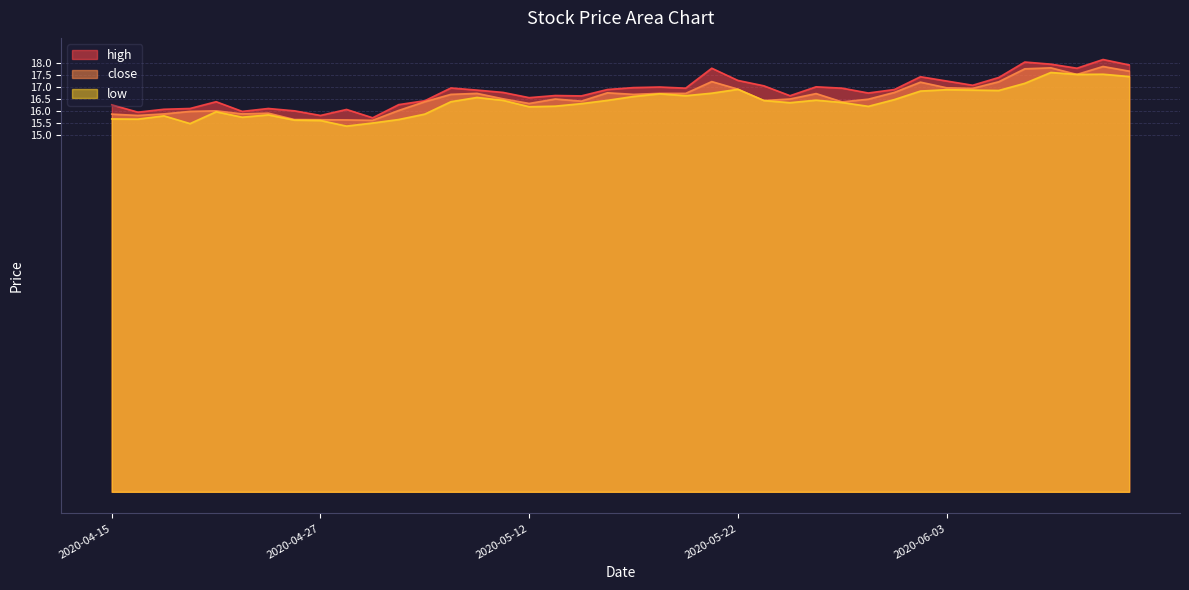

Reading left to right, extract all data points from this chart.

high: 2020-04-15=16.3	2020-04-16=15.9	2020-04-17=16.1	2020-04-20=16.1	2020-04-21=16.4	2020-04-22=16.0	2020-04-23=16.1	2020-04-24=16.0	2020-04-27=15.8	2020-04-28=16.1	2020-04-29=15.7	2020-04-30=16.3	2020-05-06=16.4	2020-05-07=17.0	2020-05-08=16.9	2020-05-11=16.8	2020-05-12=16.6	2020-05-13=16.6	2020-05-14=16.6	2020-05-15=16.9	2020-05-18=17.0	2020-05-19=17.0	2020-05-20=17.0	2020-05-21=17.8	2020-05-22=17.3	2020-05-25=17.0	2020-05-26=16.6	2020-05-27=17.0	2020-05-28=17.0	2020-05-29=16.7	2020-06-01=16.9	2020-06-02=17.4	2020-06-03=17.3	2020-06-04=17.1	2020-06-05=17.4	2020-06-08=18.0	2020-06-09=18.0	2020-06-10=17.8	2020-06-11=18.2	2020-06-12=17.9
close: 2020-04-15=15.9	2020-04-16=15.8	2020-04-17=15.9	2020-04-20=16.0	2020-04-21=16.0	2020-04-22=15.9	2020-04-23=15.9	2020-04-24=15.6	2020-04-27=15.6	2020-04-28=15.6	2020-04-29=15.6	2020-04-30=16.0	2020-05-06=16.4	2020-05-07=16.7	2020-05-08=16.7	2020-05-11=16.5	2020-05-12=16.3	2020-05-13=16.5	2020-05-14=16.4	2020-05-15=16.8	2020-05-18=16.7	2020-05-19=16.7	2020-05-20=16.7	2020-05-21=17.2	2020-05-22=16.9	2020-05-25=16.4	2020-05-26=16.5	2020-05-27=16.7	2020-05-28=16.4	2020-05-29=16.5	2020-06-01=16.8	2020-06-02=17.2	2020-06-03=17.0	2020-06-04=16.9	2020-06-05=17.2	2020-06-08=17.8	2020-06-09=17.8	2020-06-10=17.5	2020-06-11=17.9	2020-06-12=17.7
low: 2020-04-15=15.7	2020-04-16=15.7	2020-04-17=15.8	2020-04-20=15.5	2020-04-21=16.0	2020-04-22=15.7	2020-04-23=15.8	2020-04-24=15.6	2020-04-27=15.6	2020-04-28=15.4	2020-04-29=15.5	2020-04-30=15.6	2020-05-06=15.9	2020-05-07=16.4	2020-05-08=16.6	2020-05-11=16.4	2020-05-12=16.2	2020-05-13=16.2	2020-05-14=16.3	2020-05-15=16.4	2020-05-18=16.6	2020-05-19=16.7	2020-05-20=16.6	2020-05-21=16.7	2020-05-22=16.9	2020-05-25=16.4	2020-05-26=16.3	2020-05-27=16.4	2020-05-28=16.3	2020-05-29=16.2	2020-06-01=16.5	2020-06-02=16.8	2020-06-03=16.9	2020-06-04=16.9	2020-06-05=16.9	2020-06-08=17.2	2020-06-09=17.6	2020-06-10=17.5	2020-06-11=17.5	2020-06-12=17.4